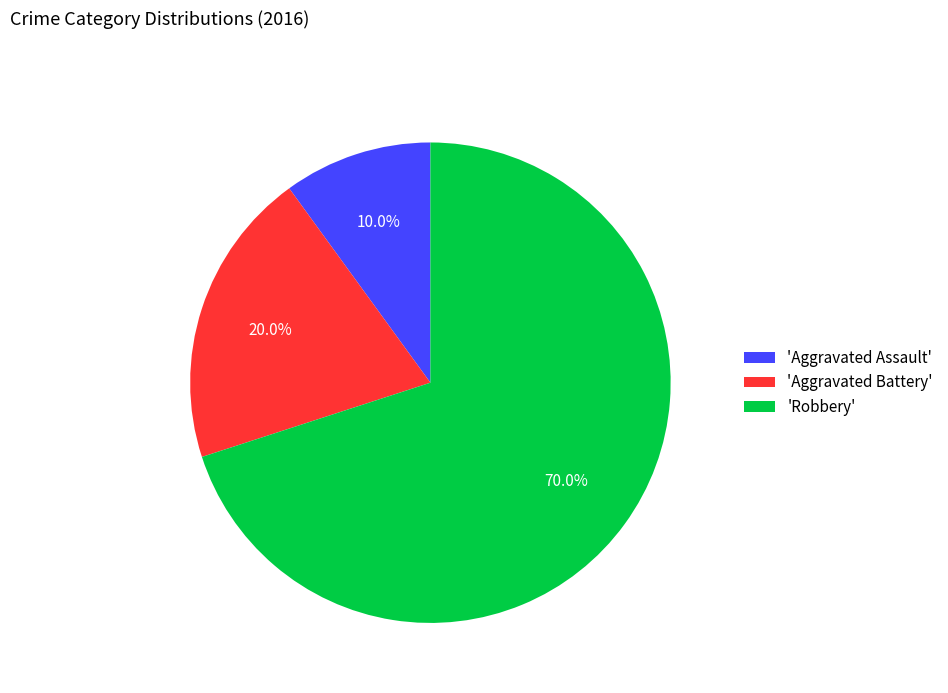

Which category has the smallest portion of the pie?

'Aggravated Assault'